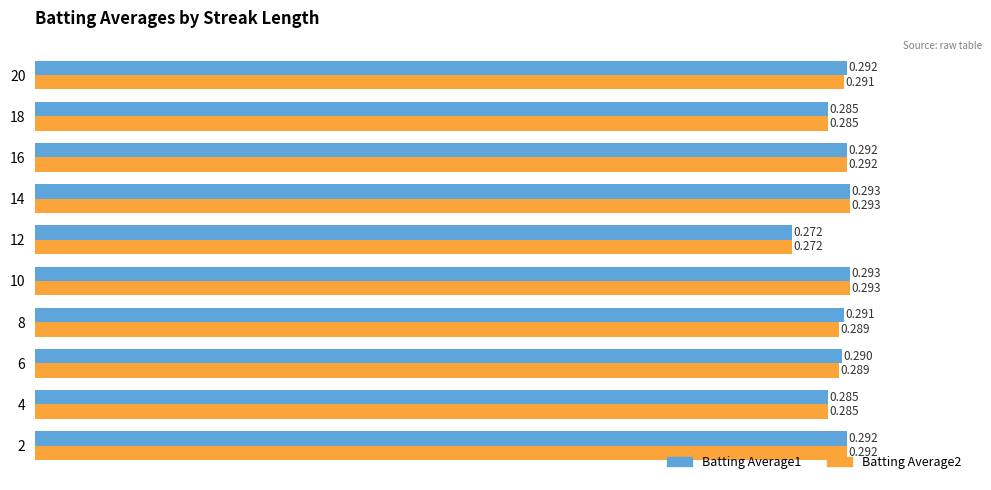

Reading left to right, transcribe all the data shown in this chart.

Batting Average1: 0.3	0.3	0.3	0.3	0.3	0.3	0.3	0.3	0.3	0.3
Batting Average2: 0.3	0.3	0.3	0.3	0.3	0.3	0.3	0.3	0.3	0.3